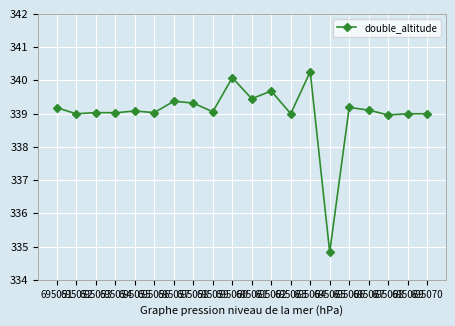

True or false: there are more than 2 points higher than both neighbors.

True